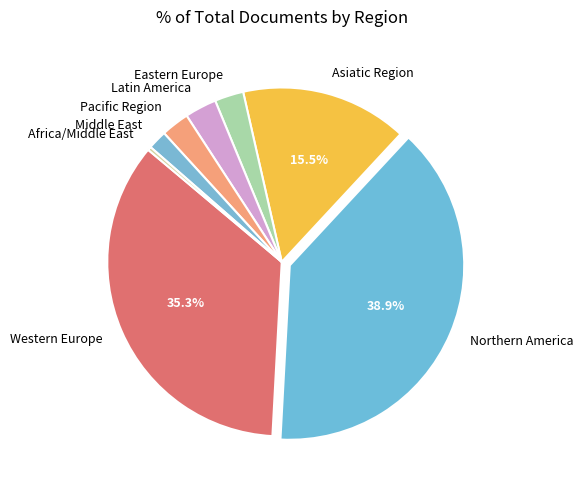

What is the smallest slice in the pie chart?

Africa/Middle East